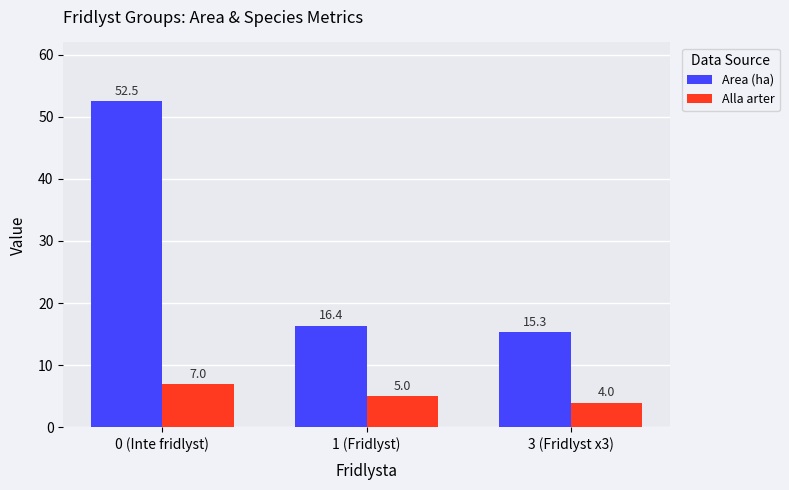

What is the total value across all series at 0 (Inte fridlyst)?

59.5